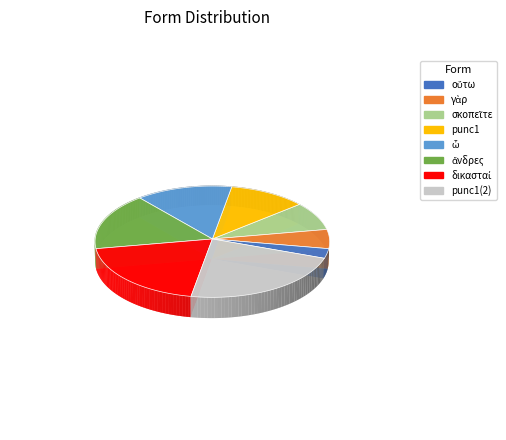

Is there a majority slice in this chart?

No